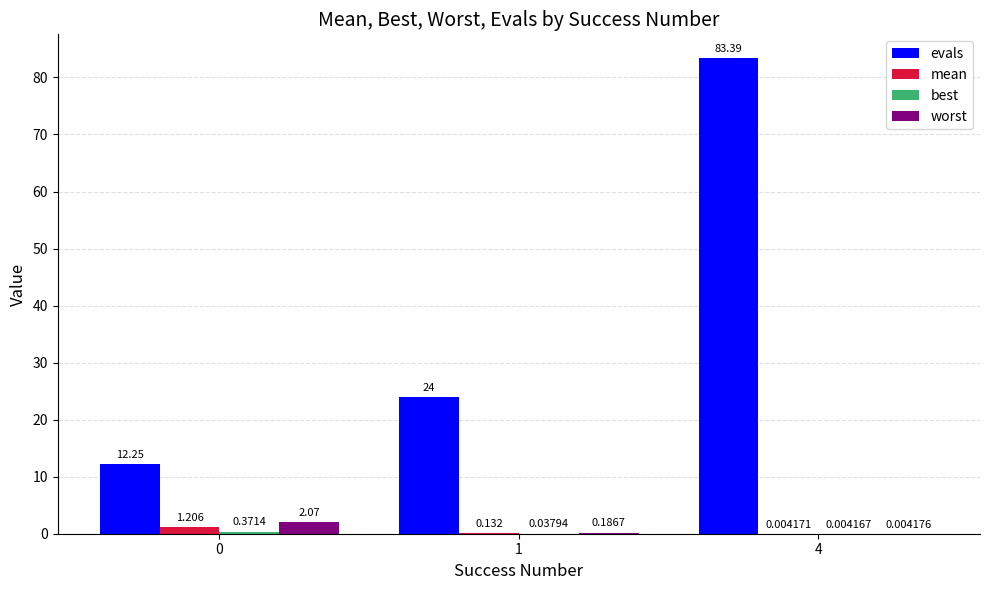

Are the bars horizontal?

No